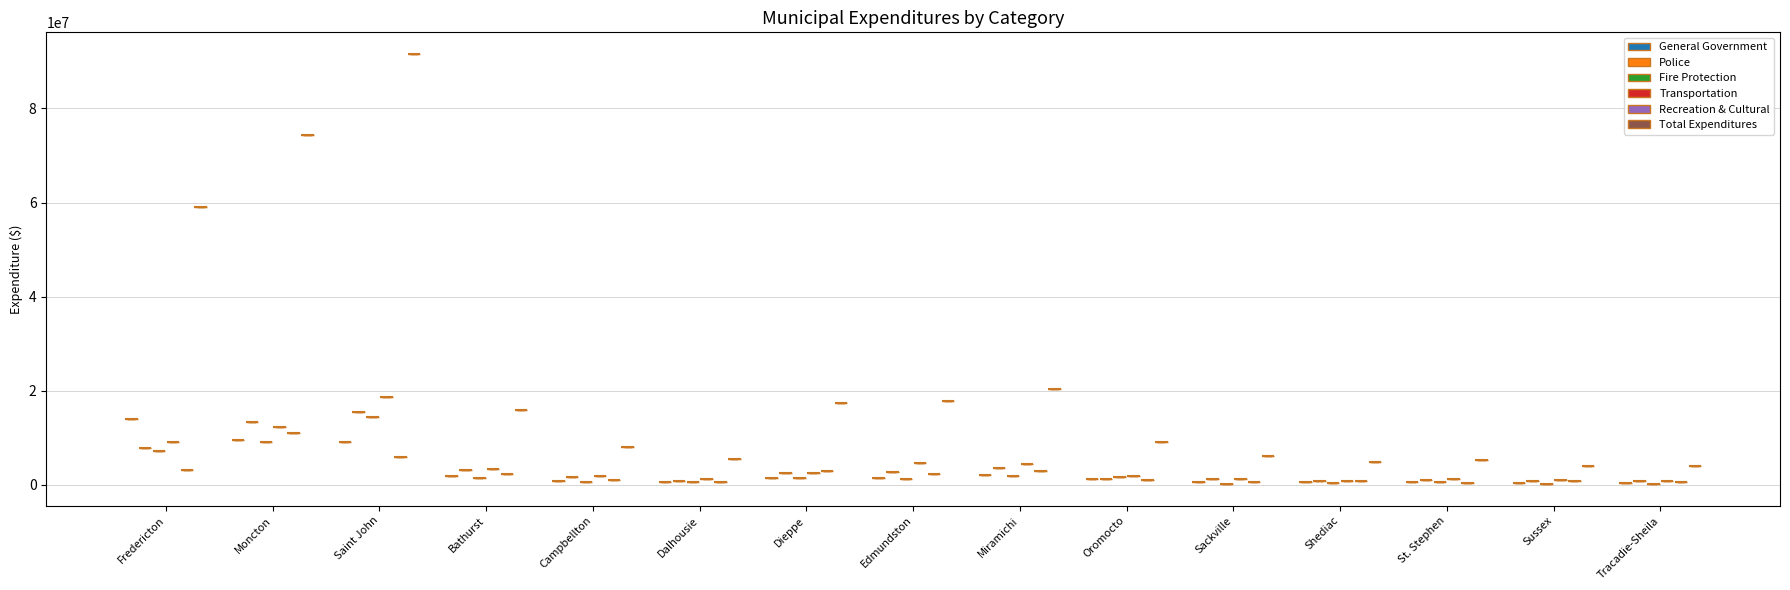

What is the approximate value of Transportation at St. Stephen?

1279080